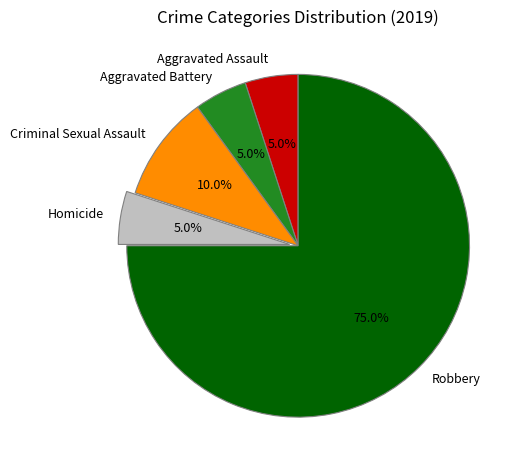

Which category accounts for the majority?

Robbery